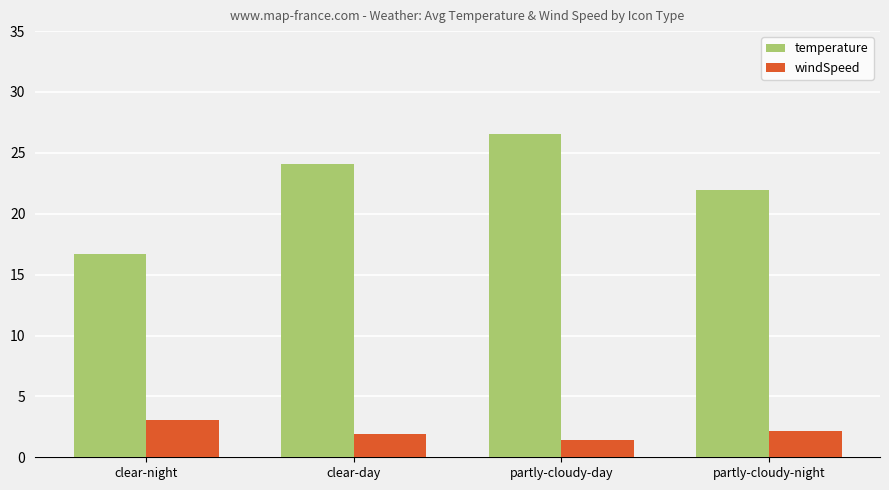

Reading right to left, list all the values displayed in this chart.

temperature: partly-cloudy-night=22.0	partly-cloudy-day=26.5	clear-day=24.1	clear-night=16.7
windSpeed: partly-cloudy-night=2.1	partly-cloudy-day=1.5	clear-day=1.9	clear-night=3.1